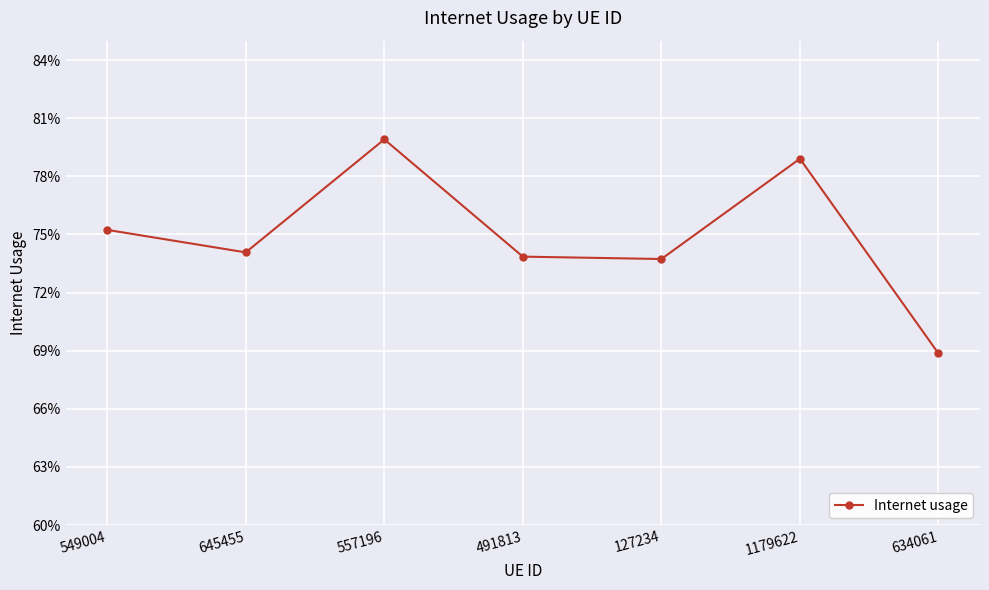

Between 127234 and 634061, which is larger?

127234